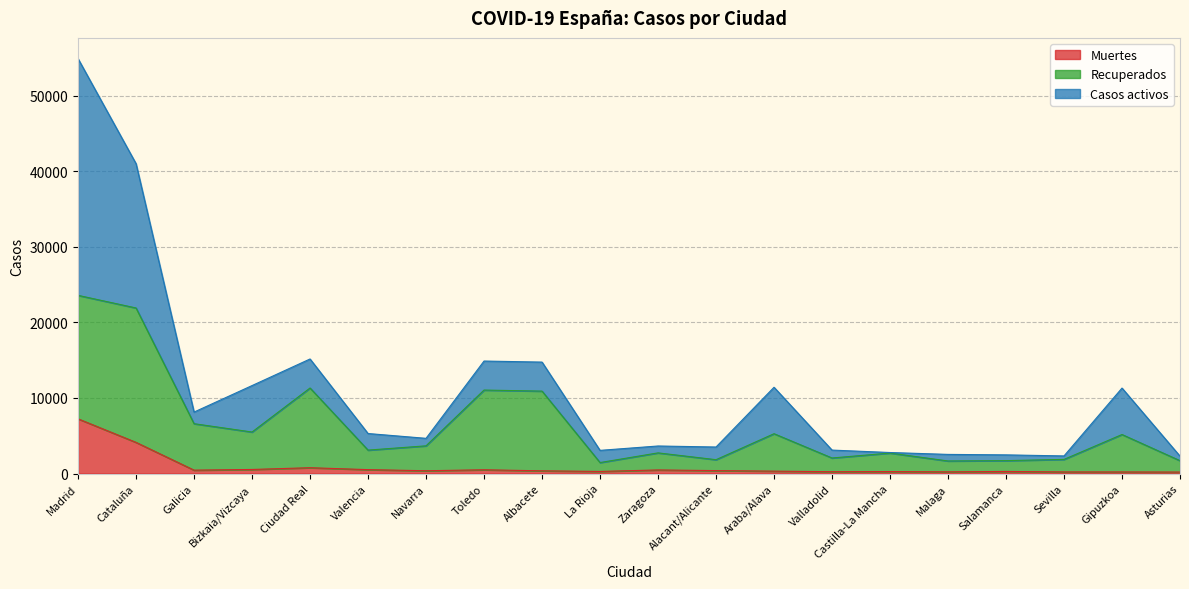

True or false: Muertes has more than 2 interior local peaks.

True